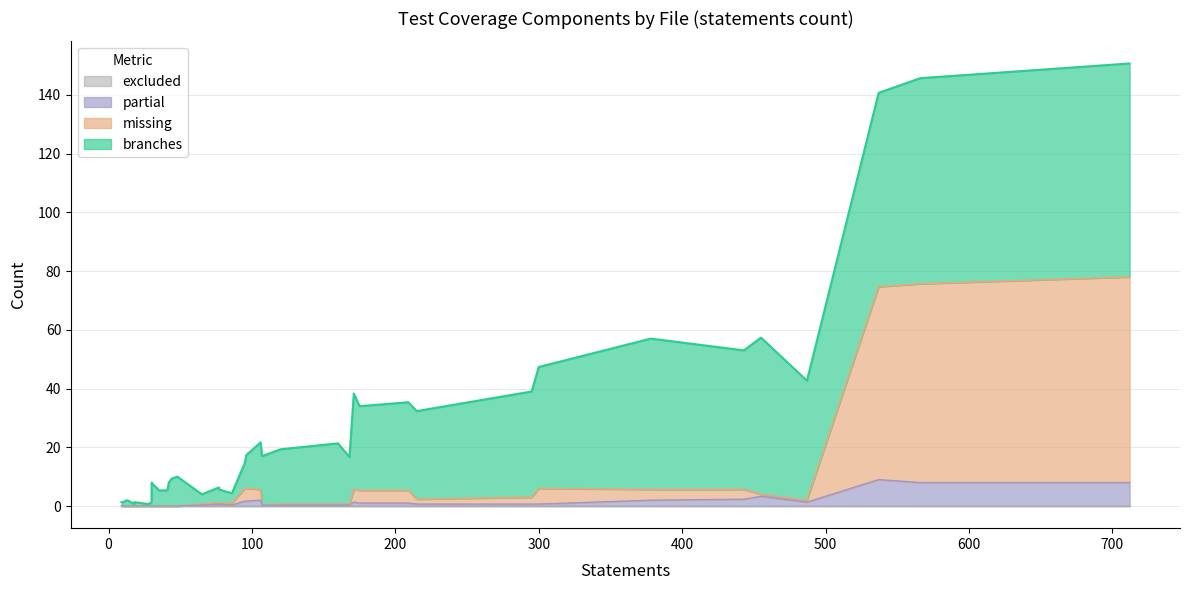

In branches, how many points are higher than both neighbors (excluding endpoints)?

10